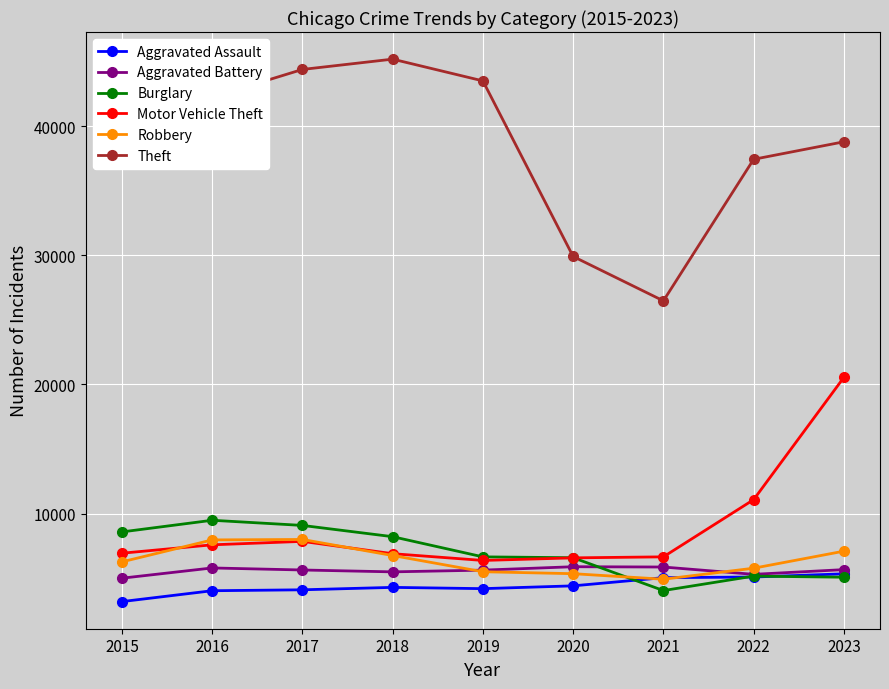

What is the value of the Aggravated Assault point at the 1st from the left?

3175